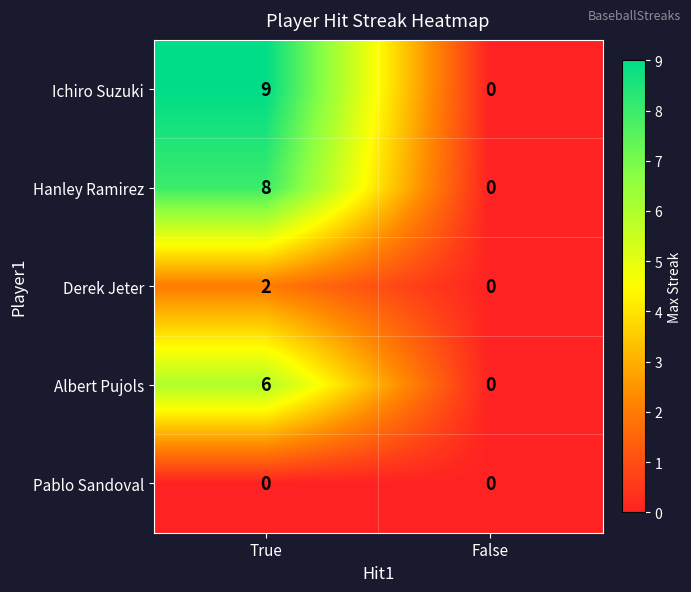

Rank the categories by Albert Pujols value from lowest to highest.

False, True